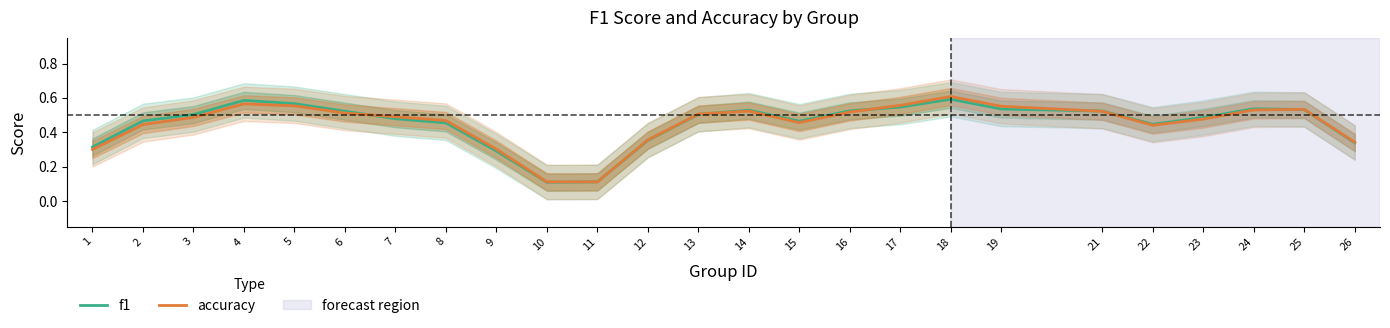

How many distinct data groups are displayed?

2